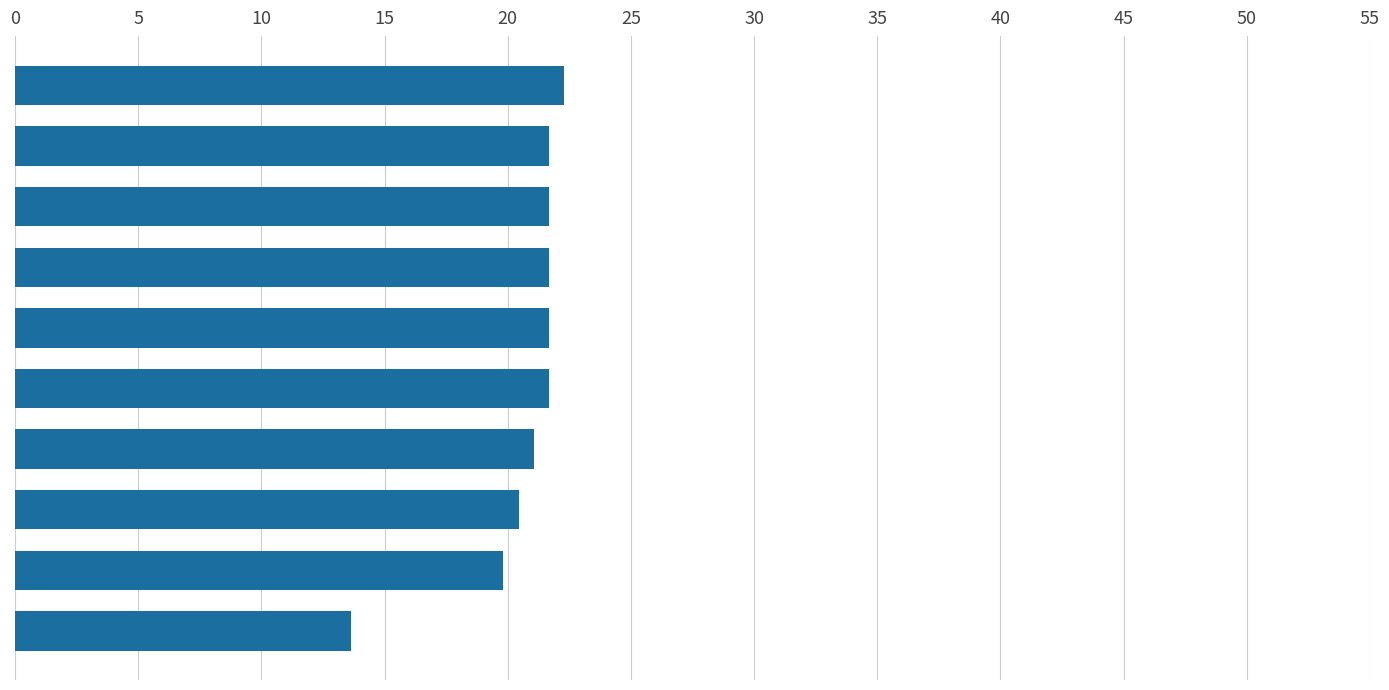

What is the minimum value shown in the chart?

13.6